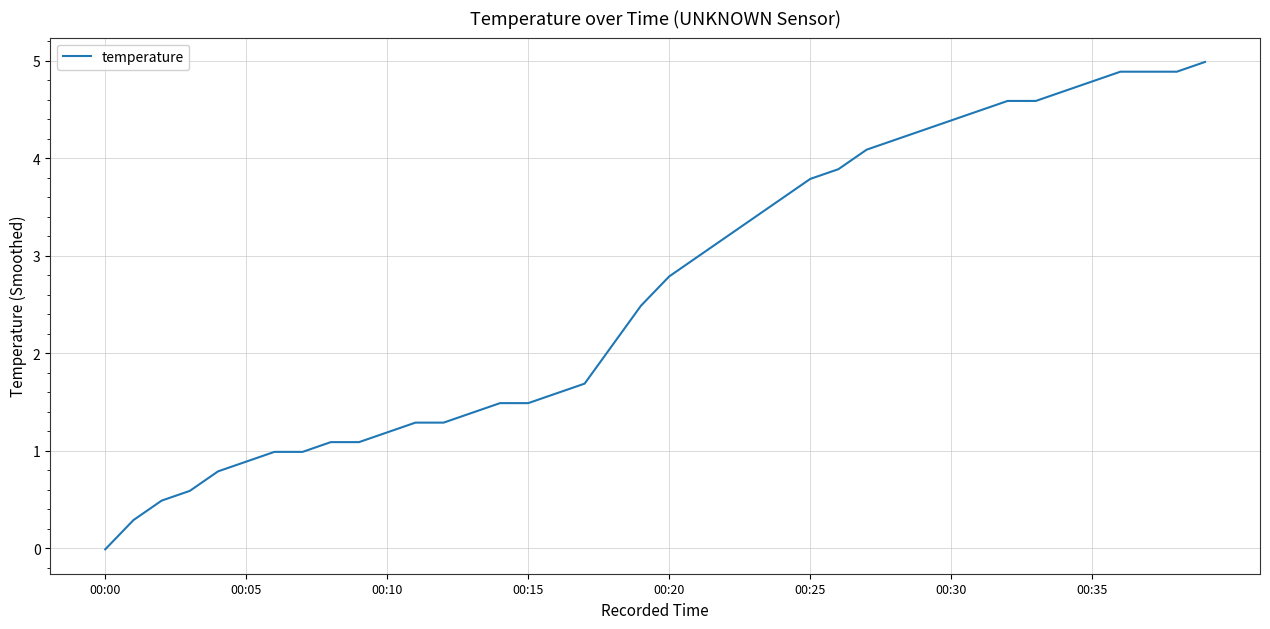

What is the maximum value shown in the chart?

5.0